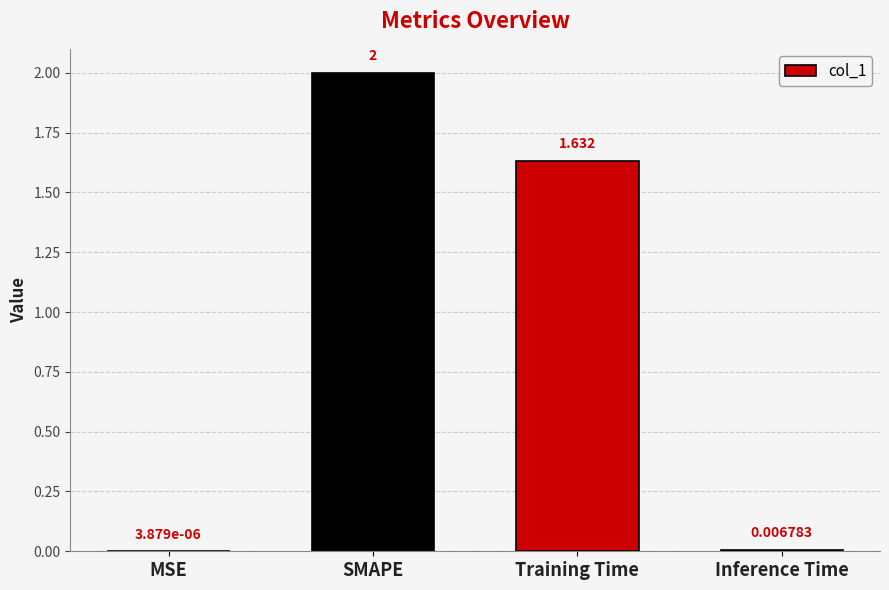

True or false: the data shows 3.3 at SMAPE.

False